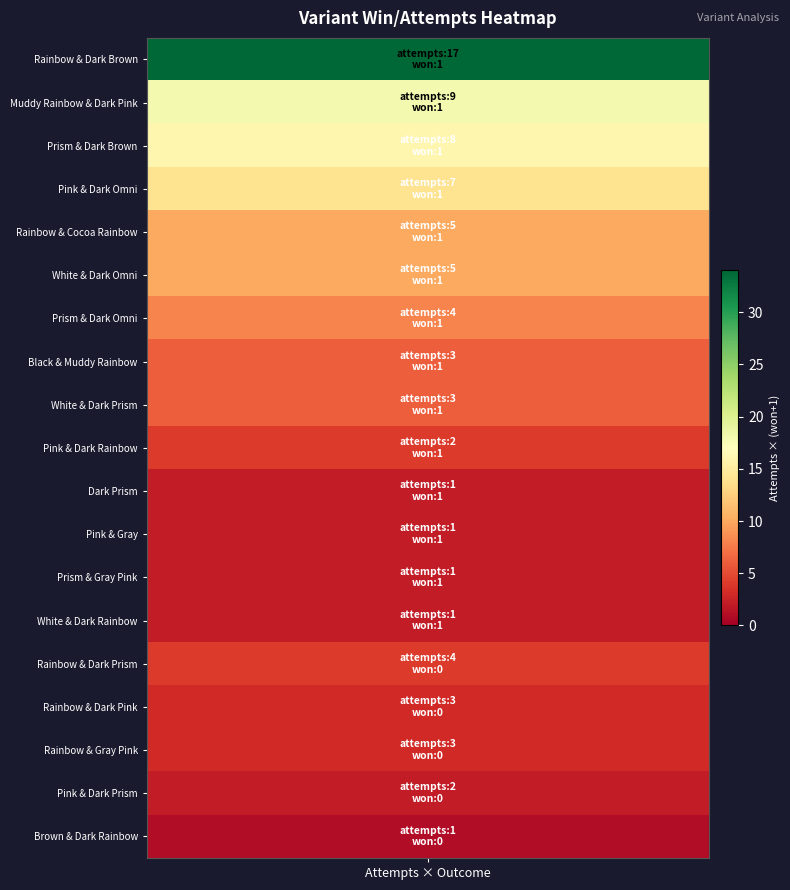

Which series has the widest spread of values?

attempts